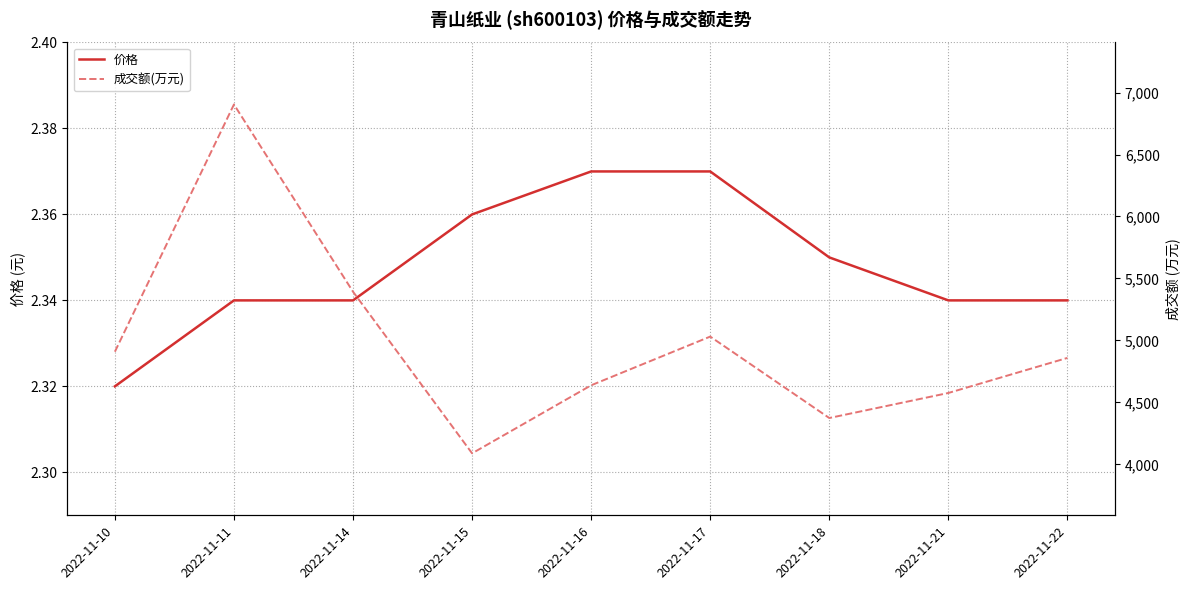

What is the sum of all 成交额(万元) values?

44773.0